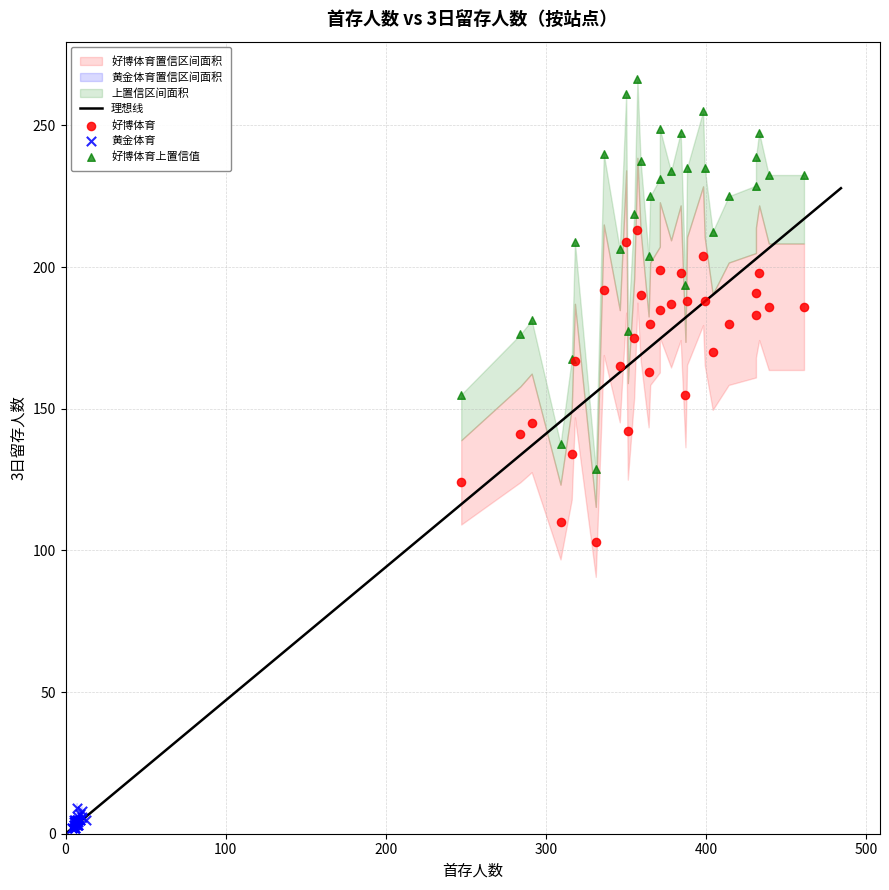

Which series reaches the maximum Y coordinate?

好博体育上置信值